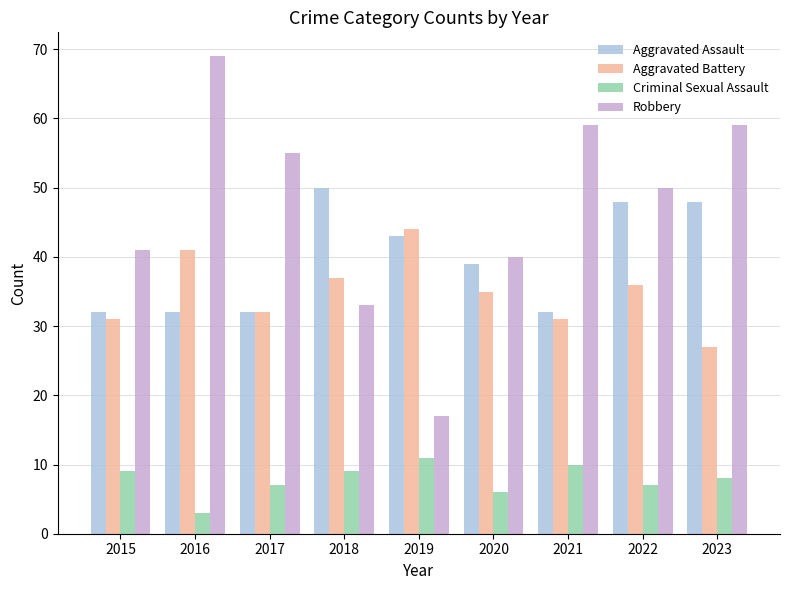

List the series in order of their peak value, lowest first.

Criminal Sexual Assault, Aggravated Battery, Aggravated Assault, Robbery